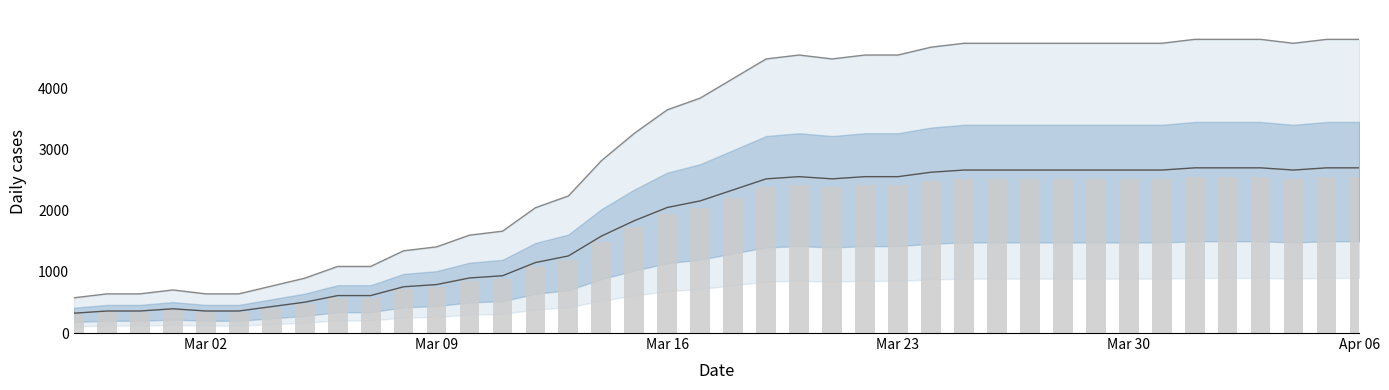

List the labels in order of value, largest first.

2020-04-01, 2020-04-02, 2020-04-03, 2020-04-05, 2020-04-06, 2020-03-25, 2020-03-26, 2020-03-27, 2020-03-28, 2020-03-29, 2020-03-30, 2020-03-31, 2020-04-04, 2020-03-24, 2020-03-20, 2020-03-22, 2020-03-23, 2020-03-19, 2020-03-21, 2020-03-18, 2020-03-17, 2020-03-16, 2020-03-15, 2020-03-14, 2020-03-13, 2020-03-12, 2020-03-11, 2020-03-10, 2020-03-09, 2020-03-08, 2020-03-06, 2020-03-07, 2020-03-05, 2020-03-04, 2020-03-01, 2020-02-28, 2020-02-29, 2020-03-02, 2020-03-03, 2020-02-27